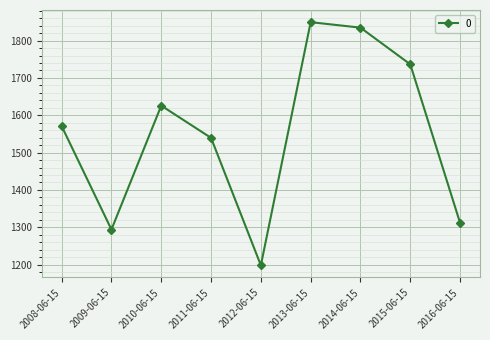

How many points are higher than both their immediate neighbors (excluding endpoints)?

2